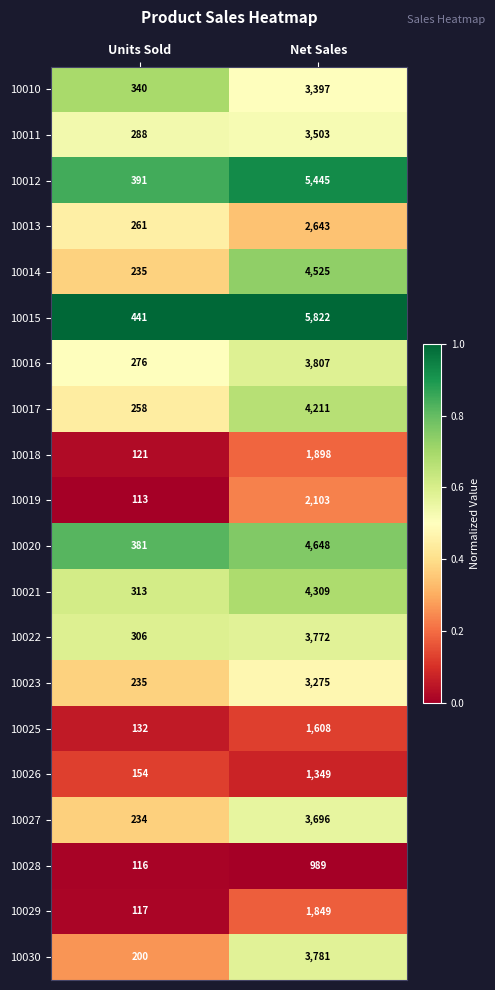

What is the average value of the 10018 series?

1010